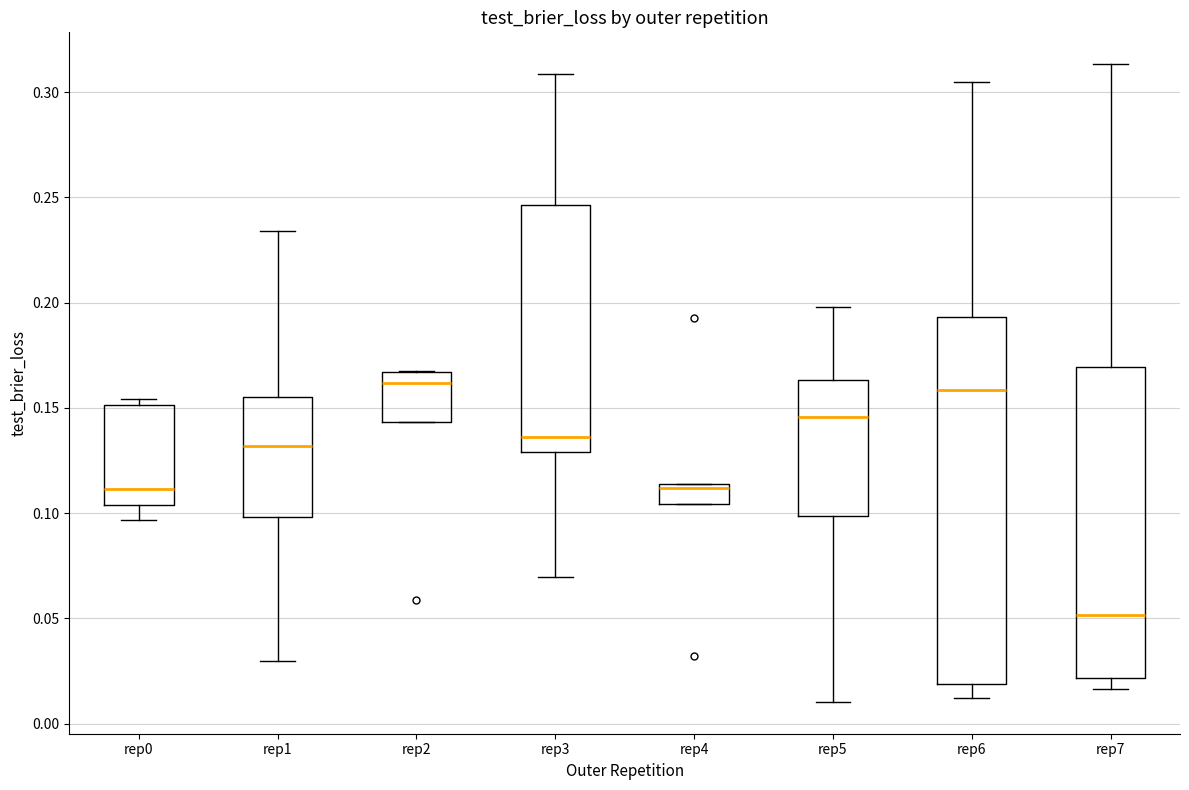

Where does the median line of the box for rep1 sit on the y-axis? The values are not printed on the chart, so give them approximately, as read against the axis.

0.130